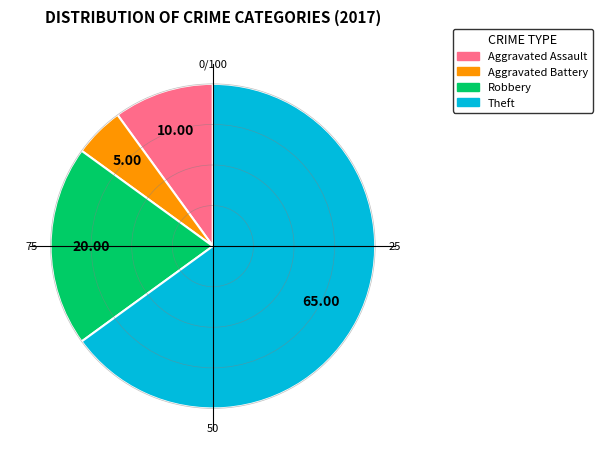

What is the ratio of the value at Robbery to the value at Theft?

0.3